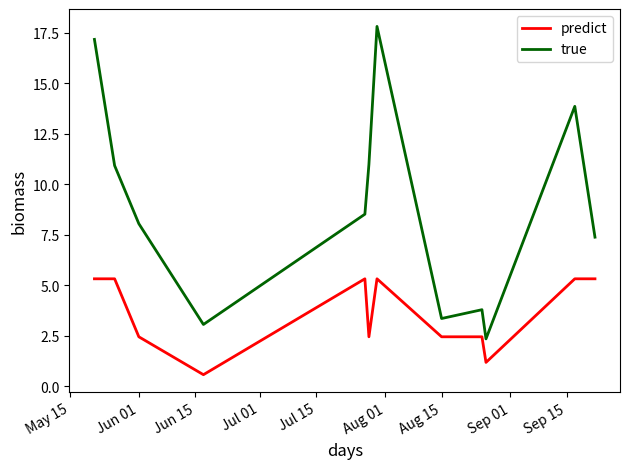

Rank the series by their maximum value, from highest to lowest.

true, predict